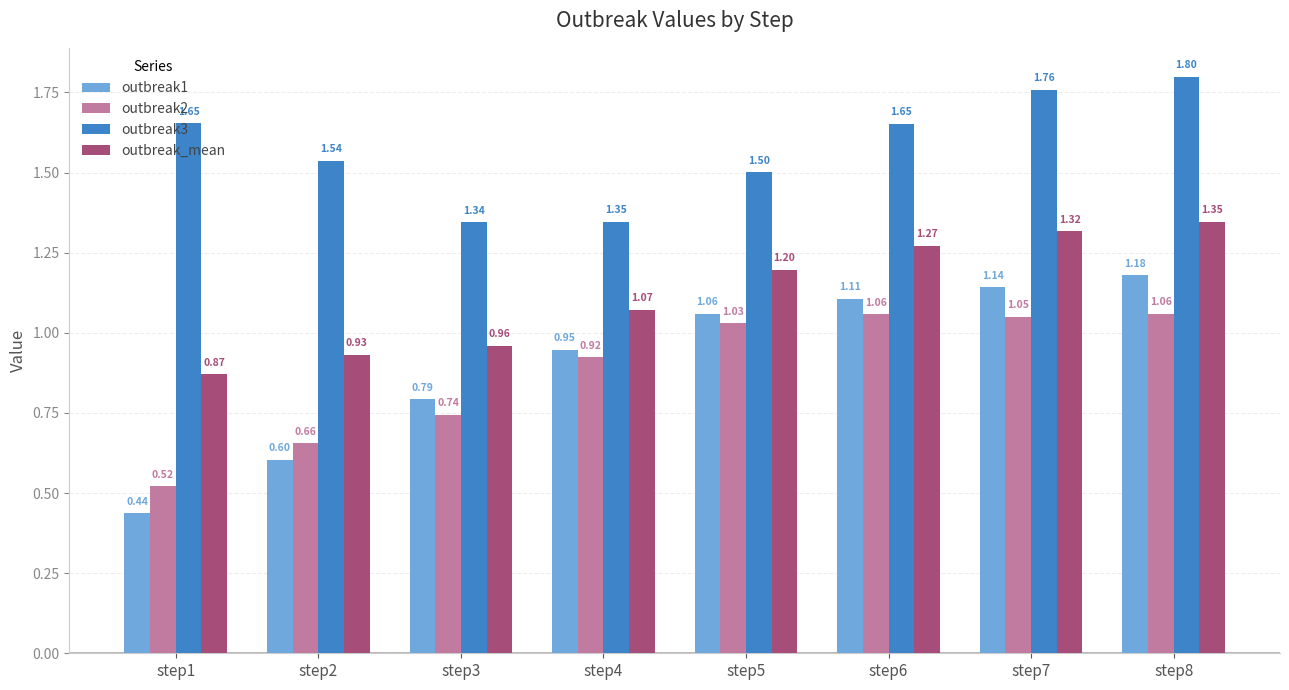

Which series changed the most between step3 and step7?

outbreak3